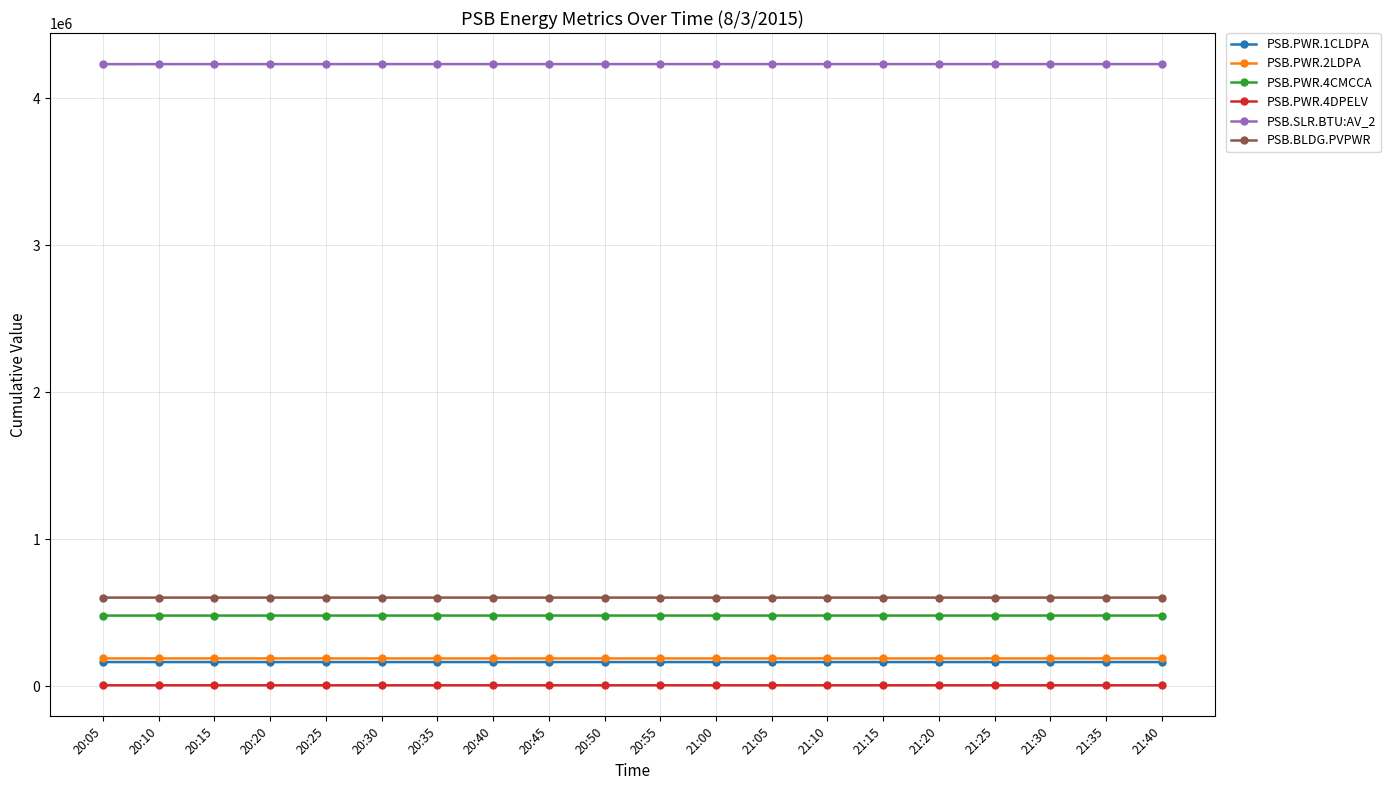

The value of PSB.SLR.BTU:AV_2 at 21:30 is 6776415. True or false?

False